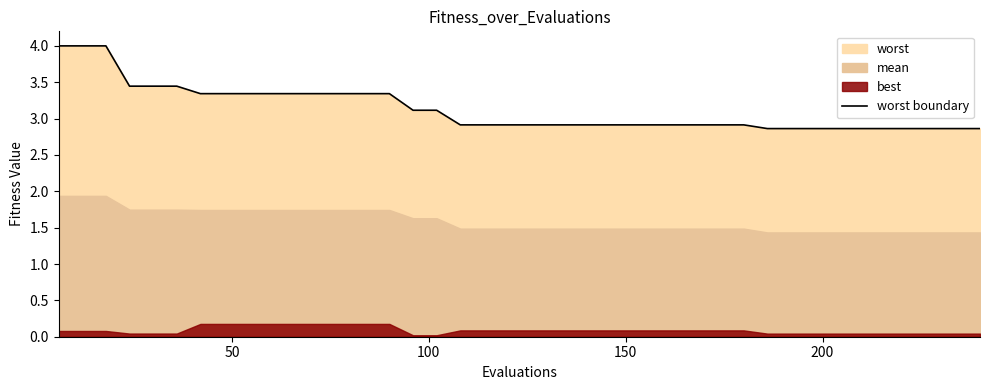

What is the maximum value for worst boundary?

4.0